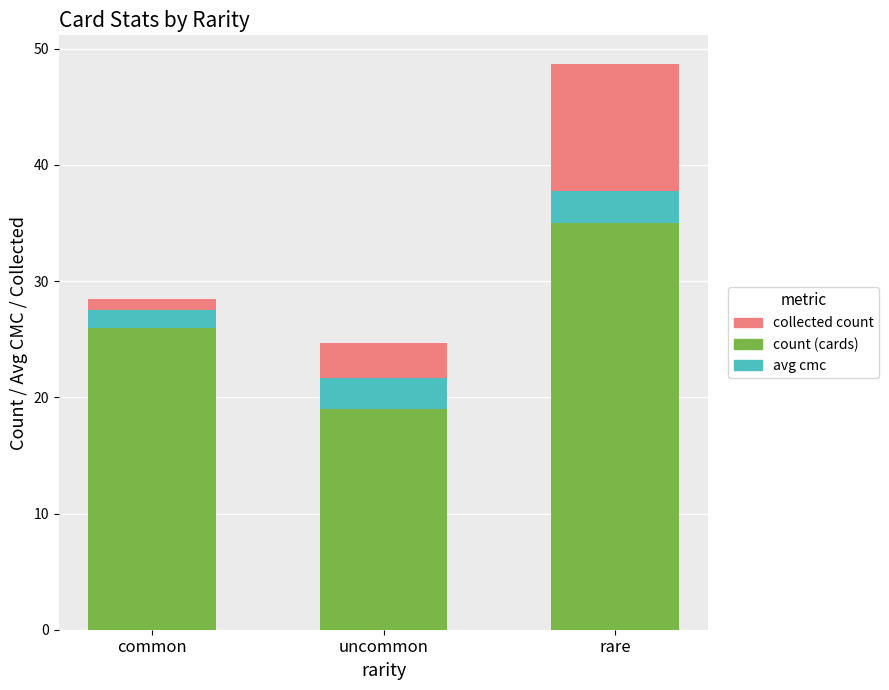

What is the value of the count (cards) bar at the 2nd from the left?

19.0